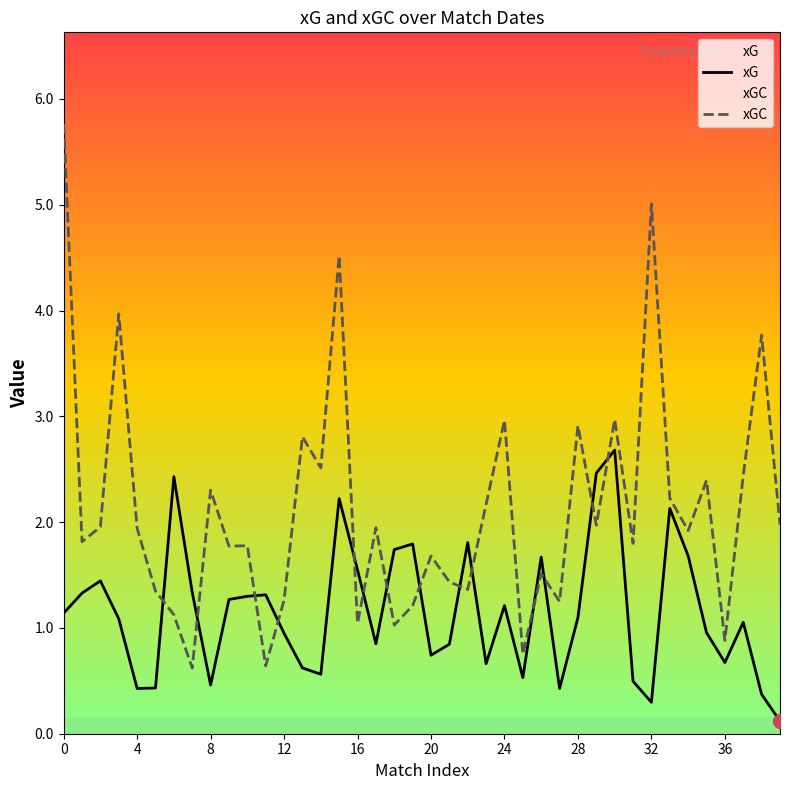

Rank the series by their maximum value, from highest to lowest.

xGC, xG